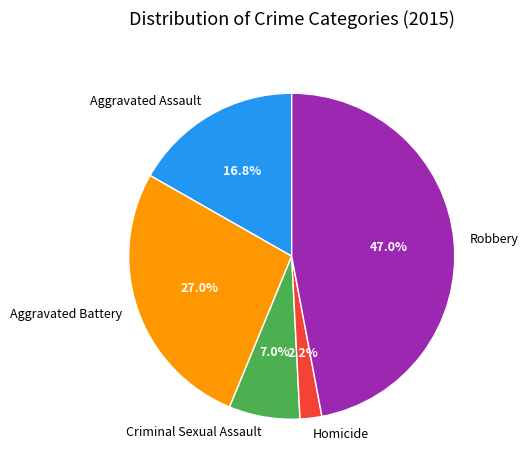

To the nearest percent, what percentage of the pie is Aggravated Assault?

17%